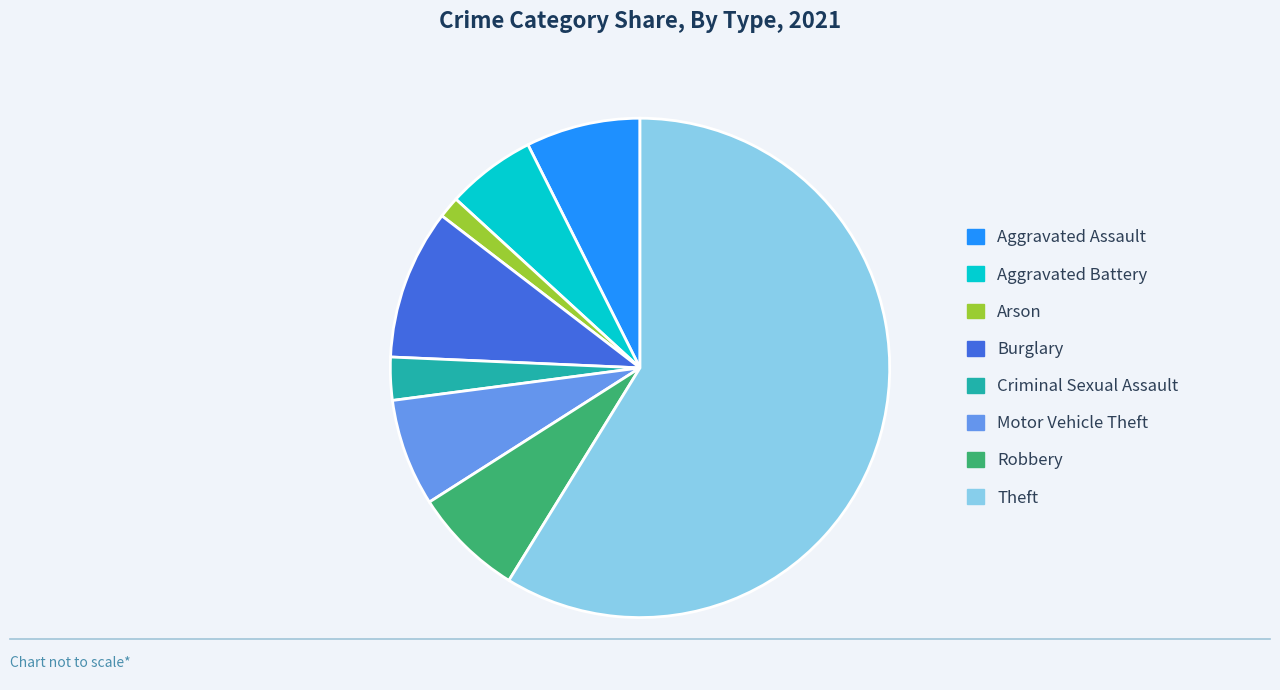

The Burglary slice represents 1% of the pie. True or false?

False